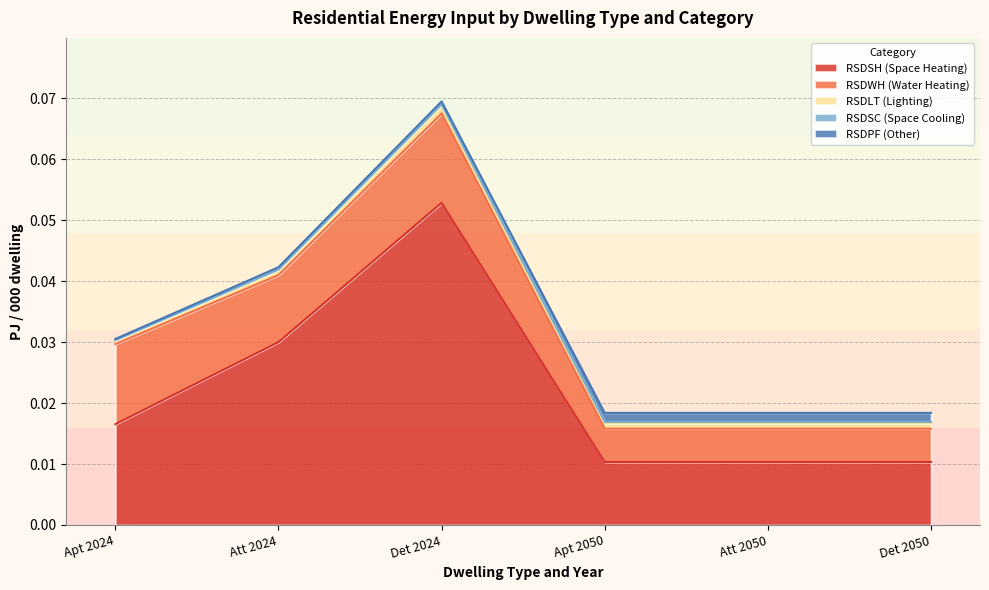

Which series has the largest range (max minus min)?

RSDSH (Space Heating)